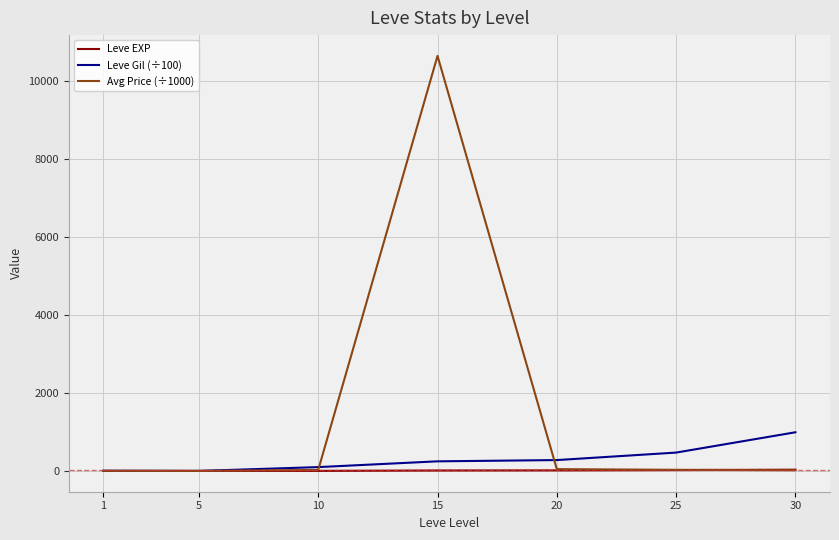

What is the spread (max minus min) of values at 20?

264.1